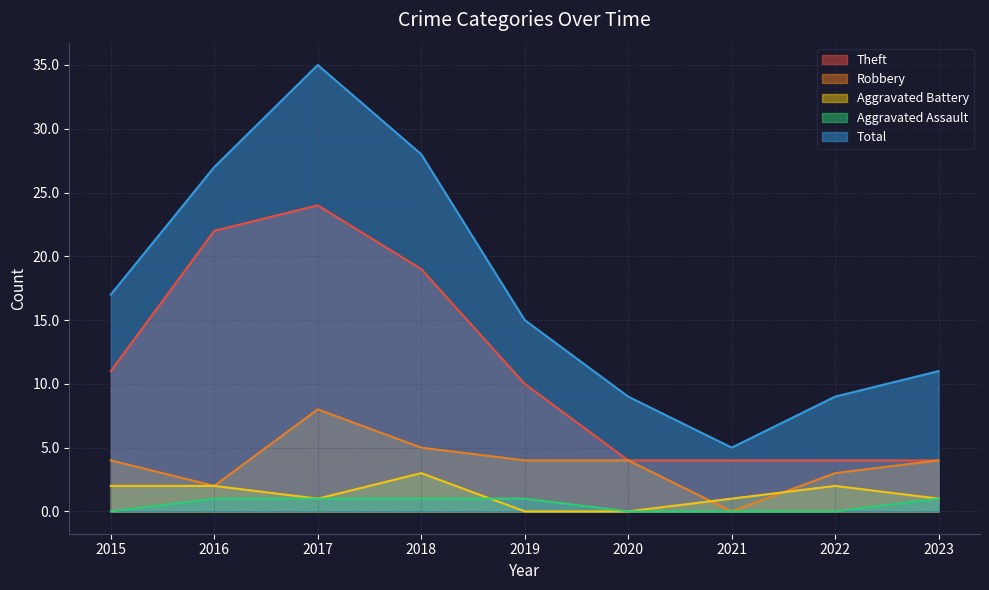

What is the spread (max minus min) of values at 2020?

9